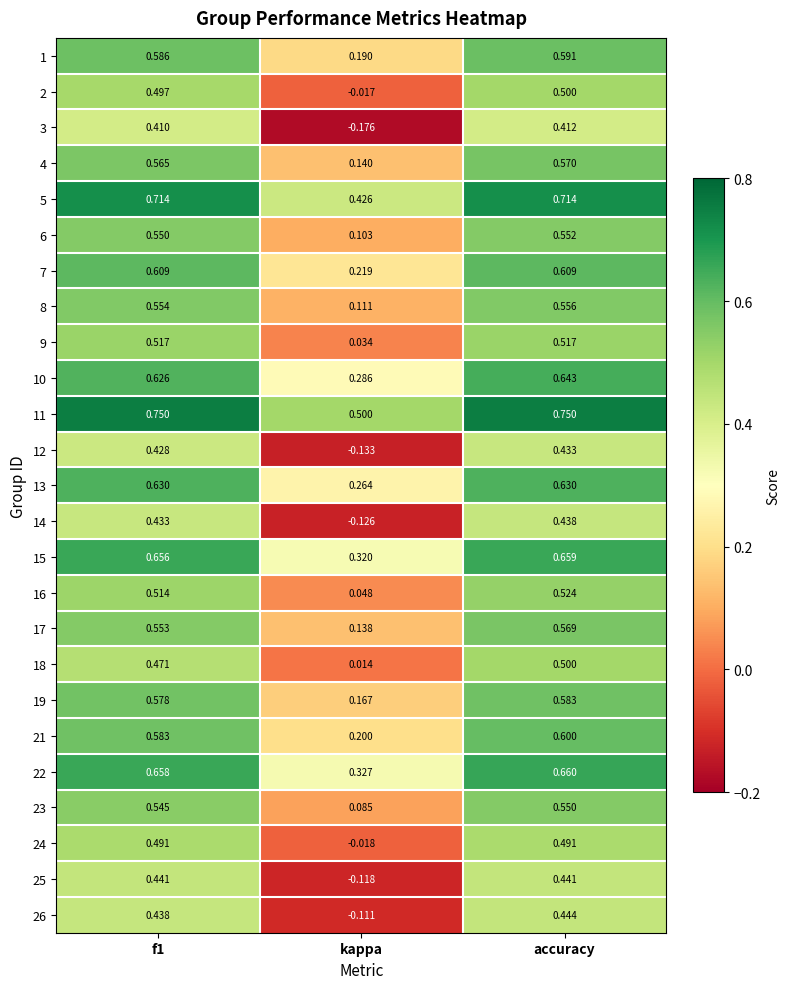

Between f1 and accuracy, which series saw the biggest shift?

18